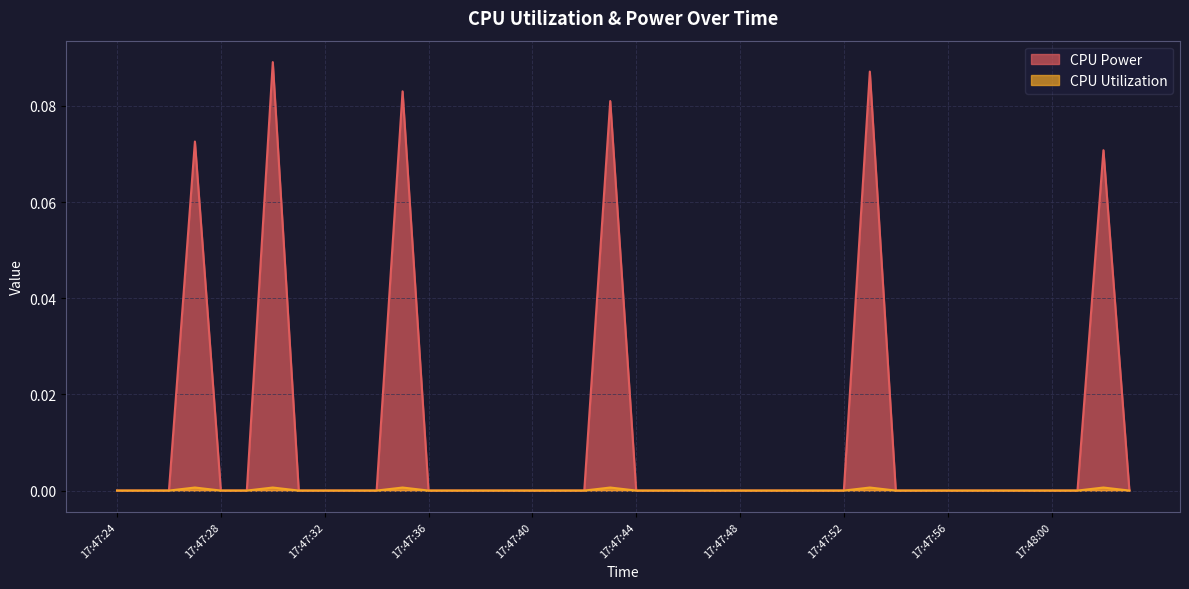

What position from the left is 17:47:55?

32